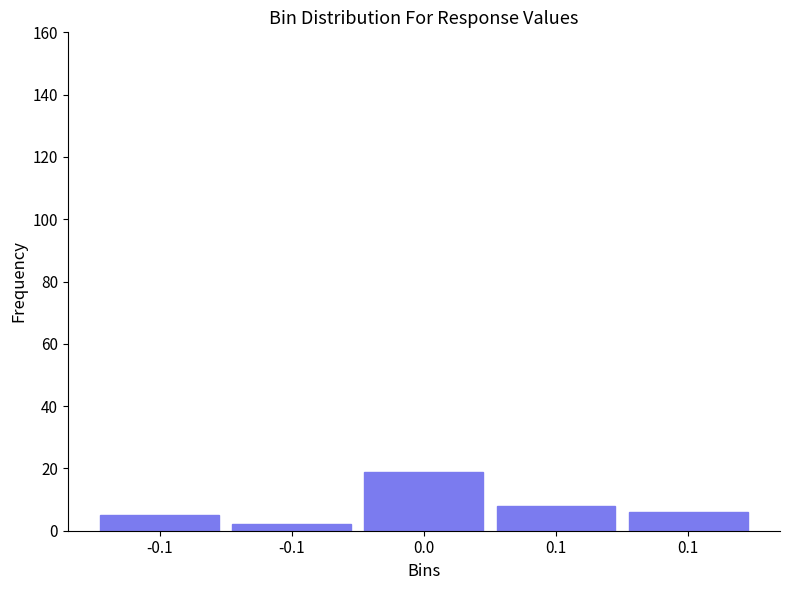

Are the bars horizontal?

No